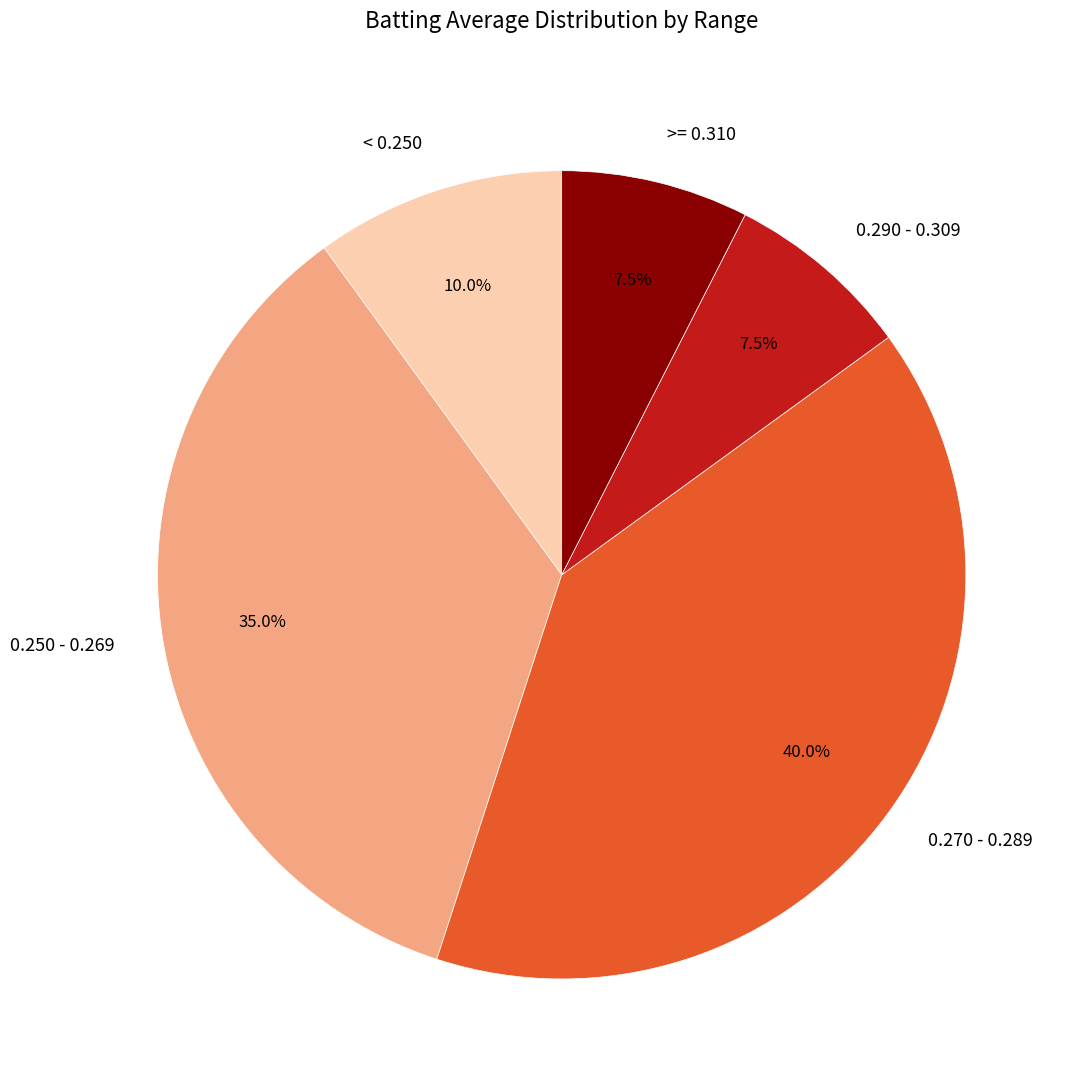

Do >= 0.310 and < 0.250 together represent more than half of the pie?

No